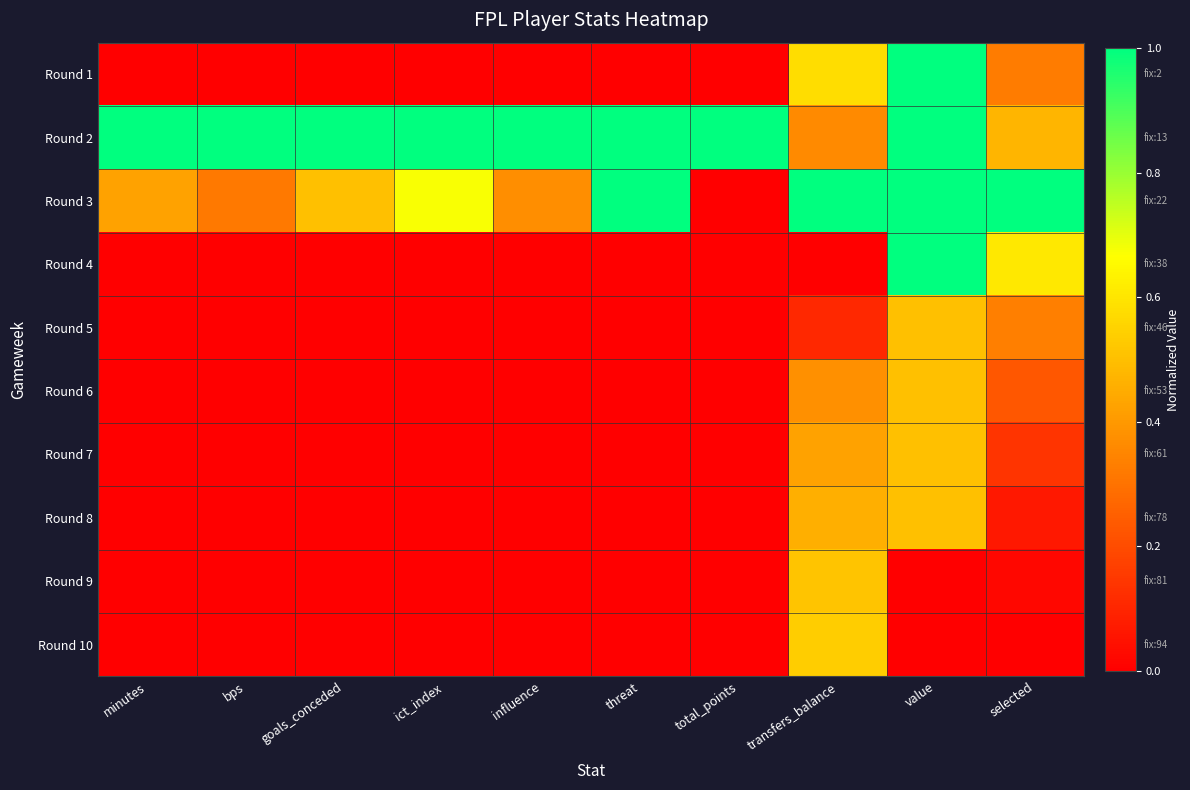

How many categories are shown in the chart?

10